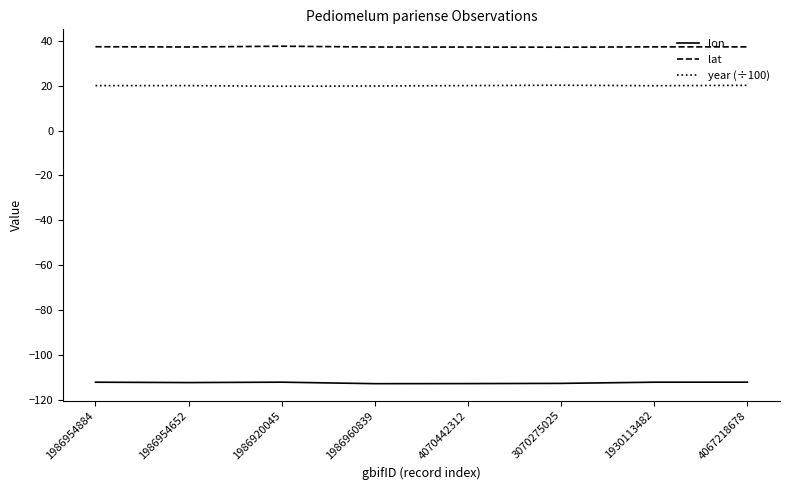

List the series in order of their peak value, highest first.

lat, year (÷100), lon